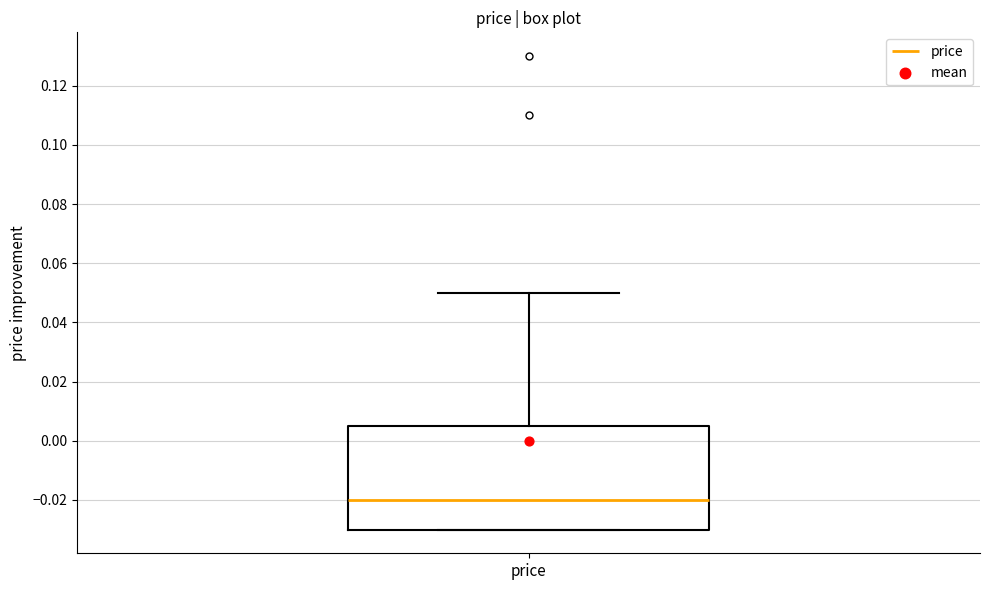

Read this box plot against the y-axis: the position of the median line, the range covered by the box, and the ends of both whiskers. The values are not printed on the chart, so give them approximately, as read against the axis.

median -0.020, box -0.030 to 0.006, whiskers -0.030 to 0.050